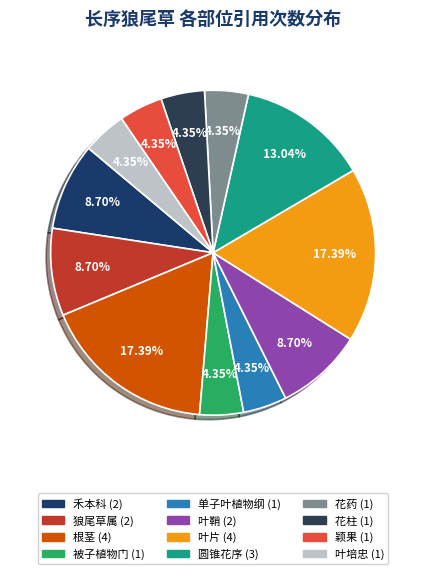

Which category has the smallest portion of the pie?

被子植物门